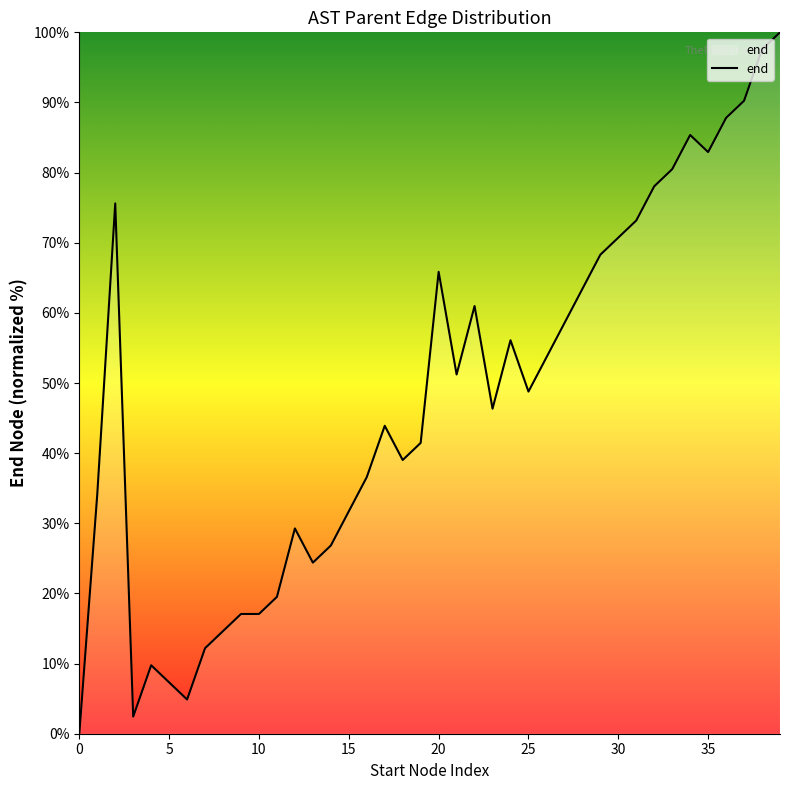

What is the difference between the maximum and minimum values?

100.0